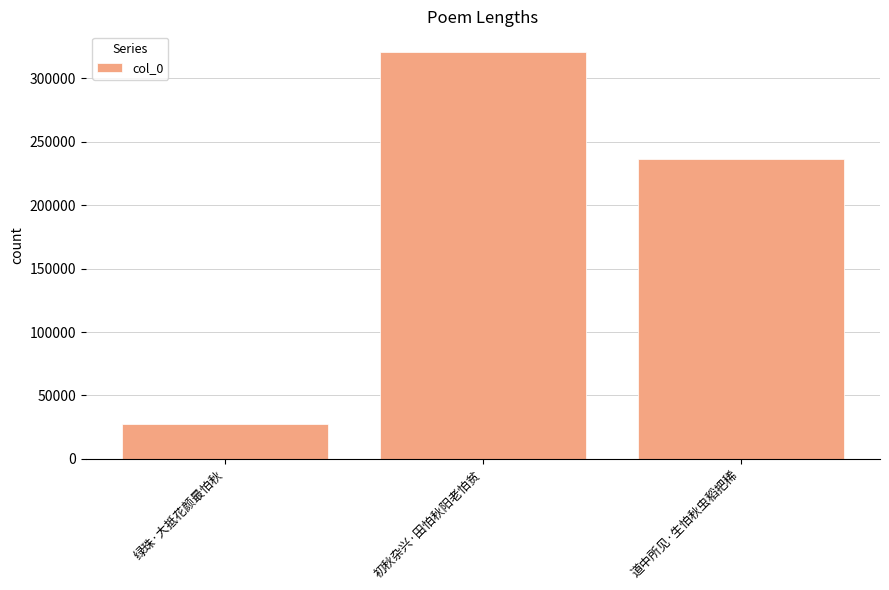

Is it true that the value at 道中所见·生怕秋虫稻把稀 is 134732?

False